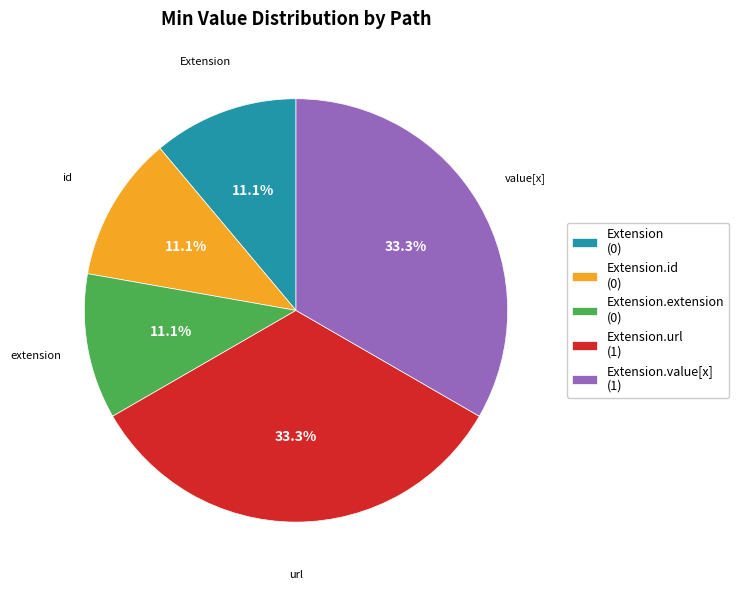

To the nearest percent, what is the average slice percentage?

20%